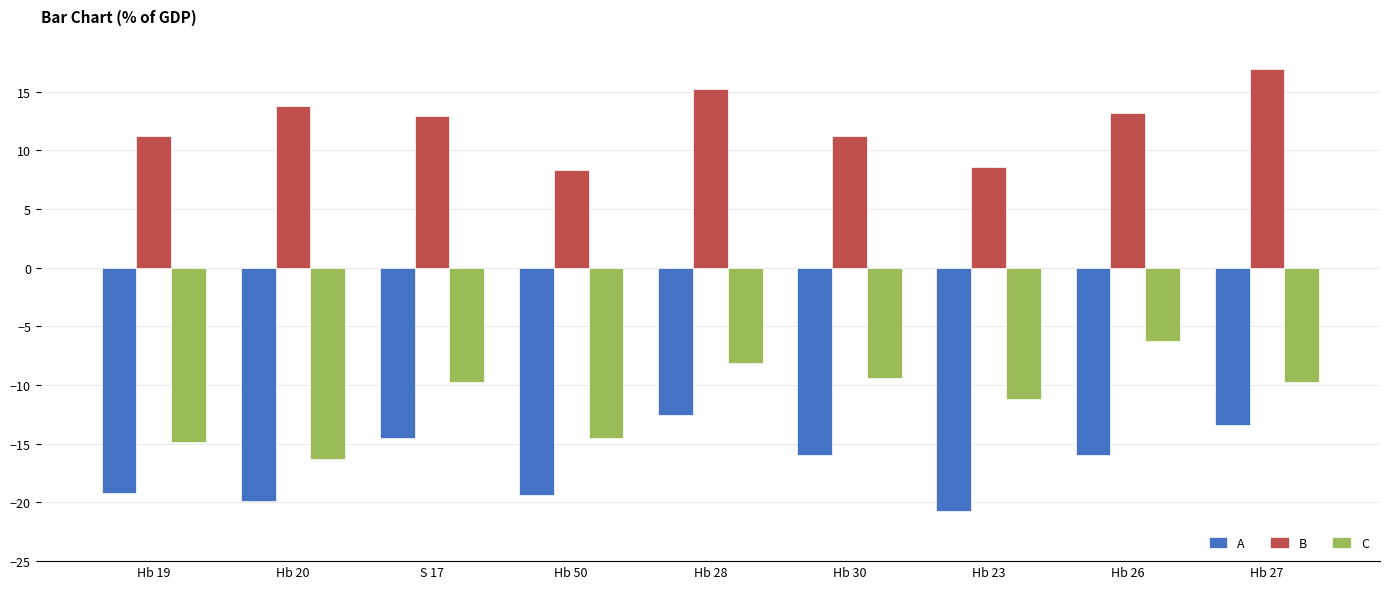

At how many categories does at least one series exceed 11?

7